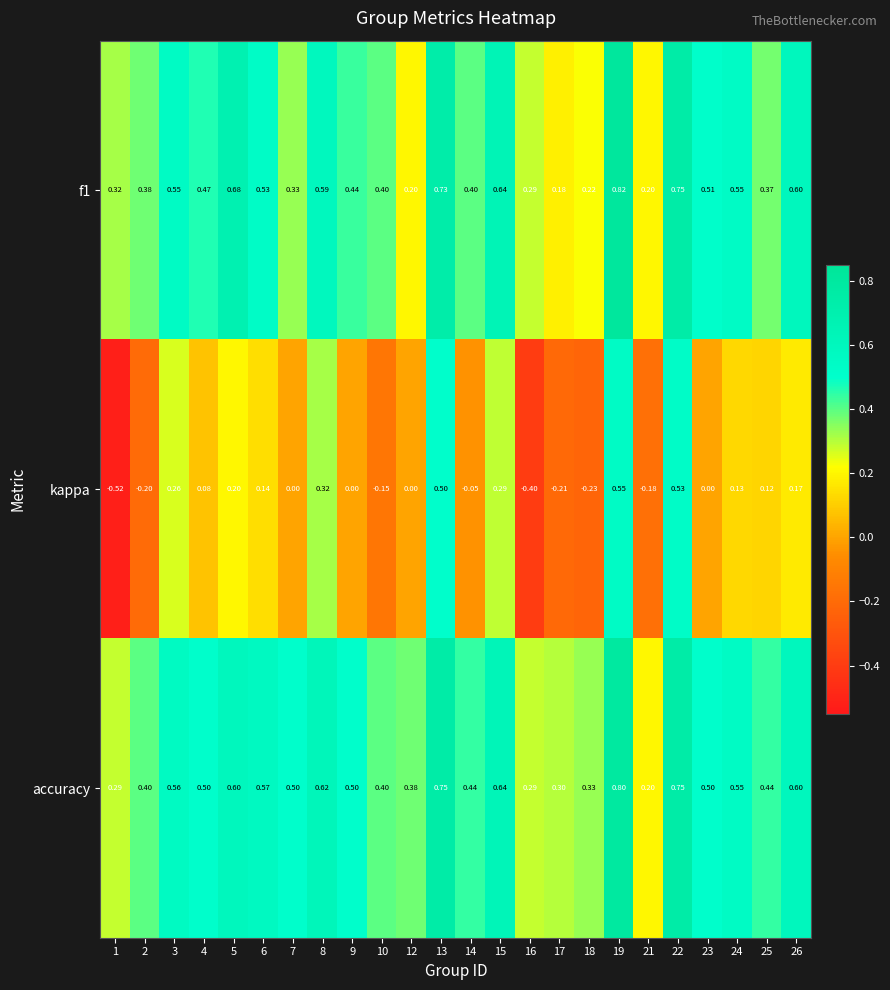

Which series changed the most between 4 and 22?

kappa